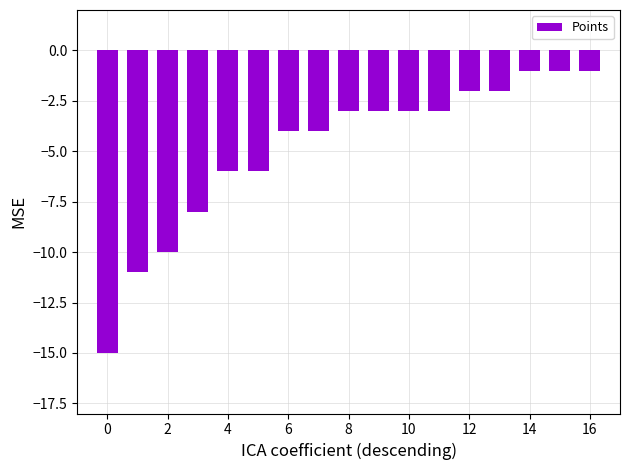

What is the smallest value displayed?

-15